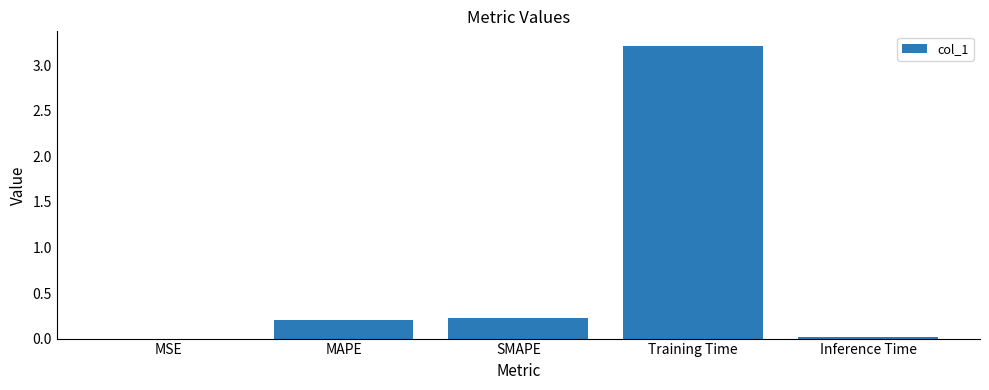

What is the sum of the values at SMAPE and Inference Time?

0.2